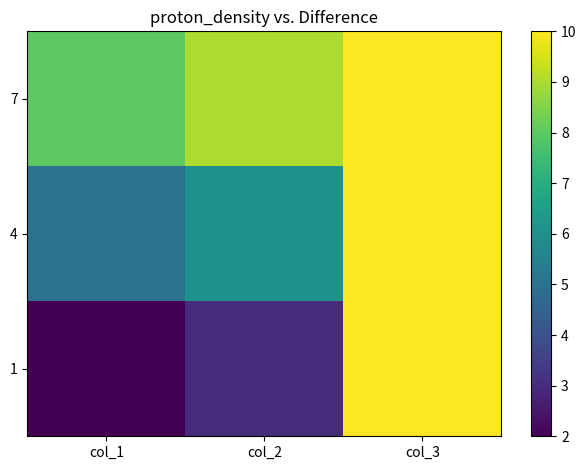

Reading left to right, extract all data points from this chart.

1: col_1=2	col_2=3	col_3=10
4: col_1=5	col_2=6	col_3=10
7: col_1=8	col_2=9	col_3=10